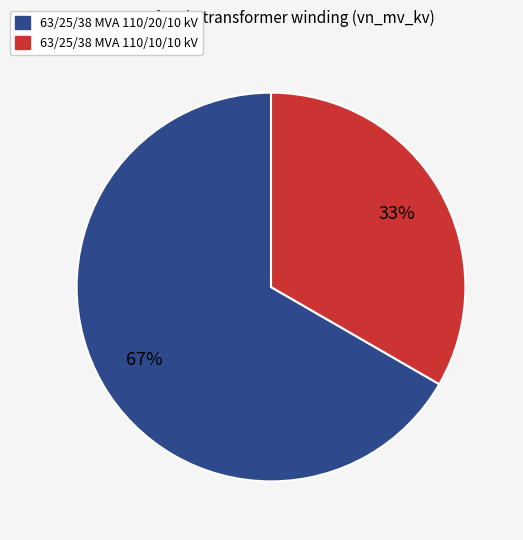

Does 63/25/38 MVA 110/20/10 kV represent more than half of the total?

Yes